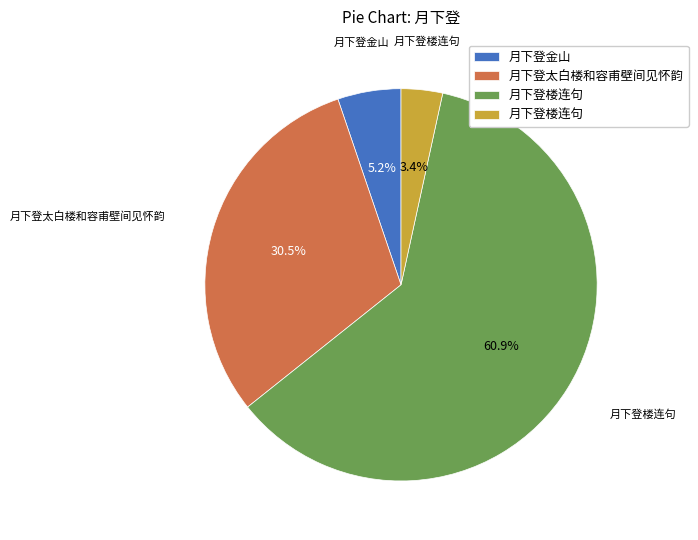

Does any single category account for the majority?

Yes